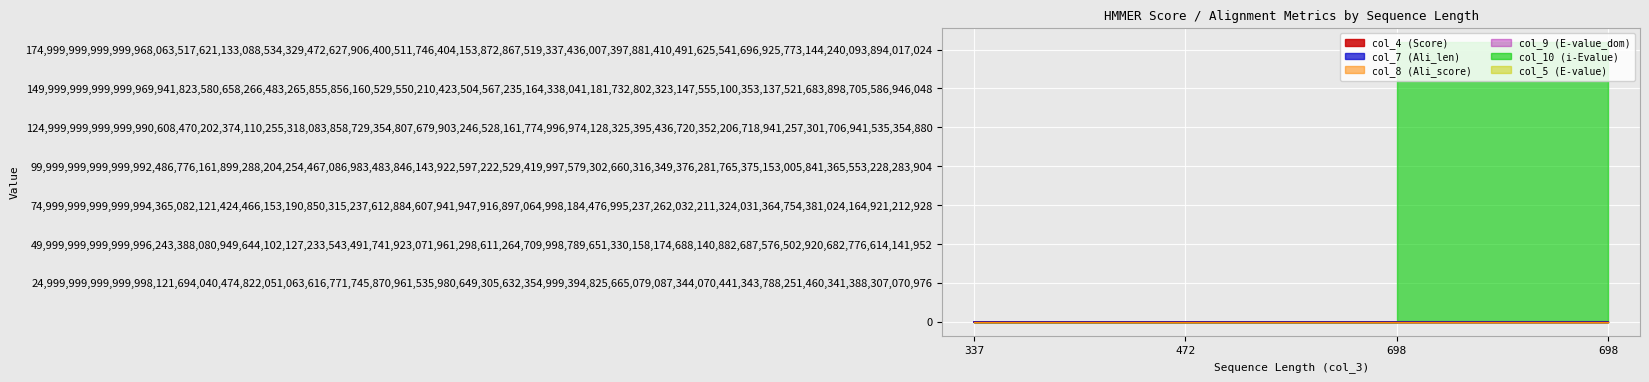

Which series ends up on top after the final intersection of col_8 (Ali_score) and col_7 (Ali_len)?

col_7 (Ali_len)